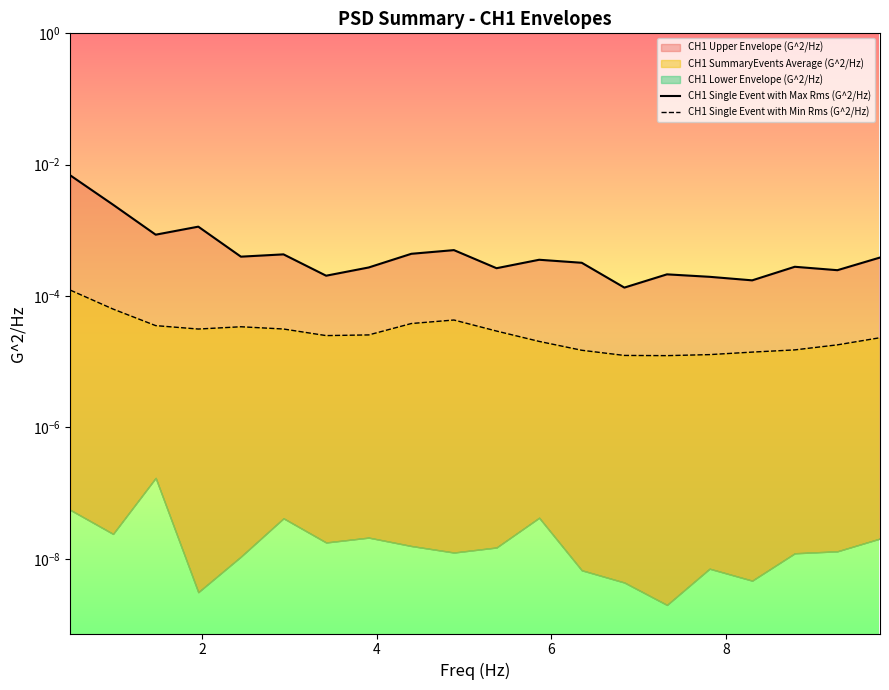

Does the chart display data point markers on the line(s)?

No